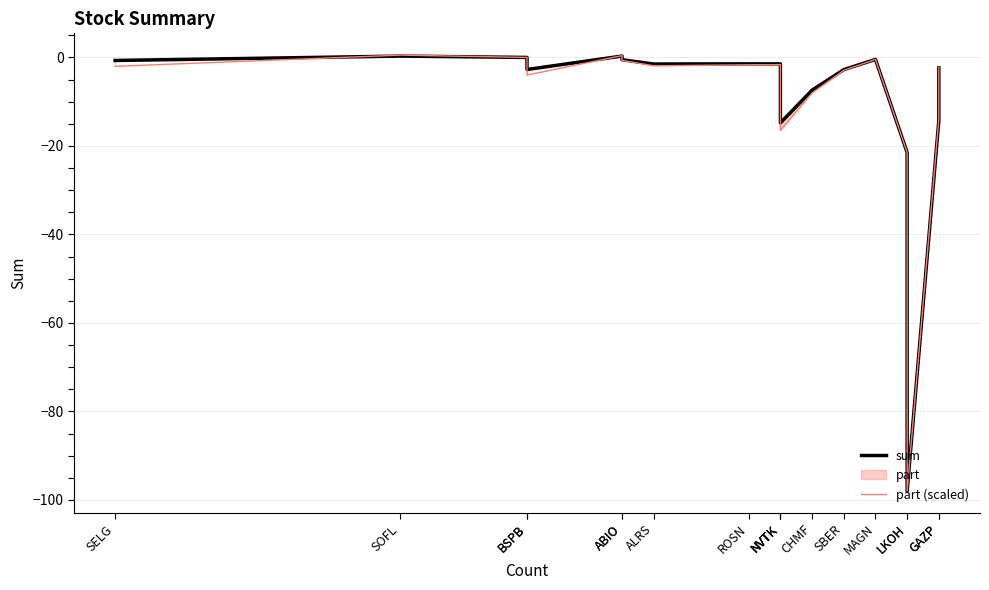

Reading right to left, list all the values displayed in this chart.

sum: -2.4	-14.3	-98.0	-21.5	-0.5	-2.8	-7.4	-14.8	-2.2	-1.5	-1.5	-1.5	-0.5	0.3	-2.7	-0.0	0.3	-0.7
part (scaled): -2.3	-13.9	-98.0	-21.5	-0.5	-2.9	-8.0	-16.5	-2.4	-1.6	-1.7	-1.9	-0.7	0.4	-4.0	-0.0	0.5	-2.0